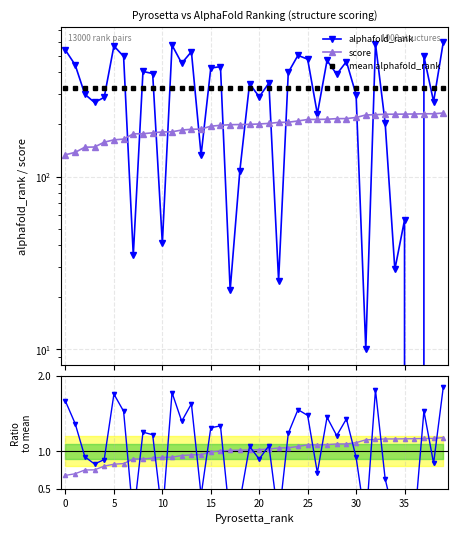

What is the sum of the mean alphafold_rank values at 35 and 26?

646.5